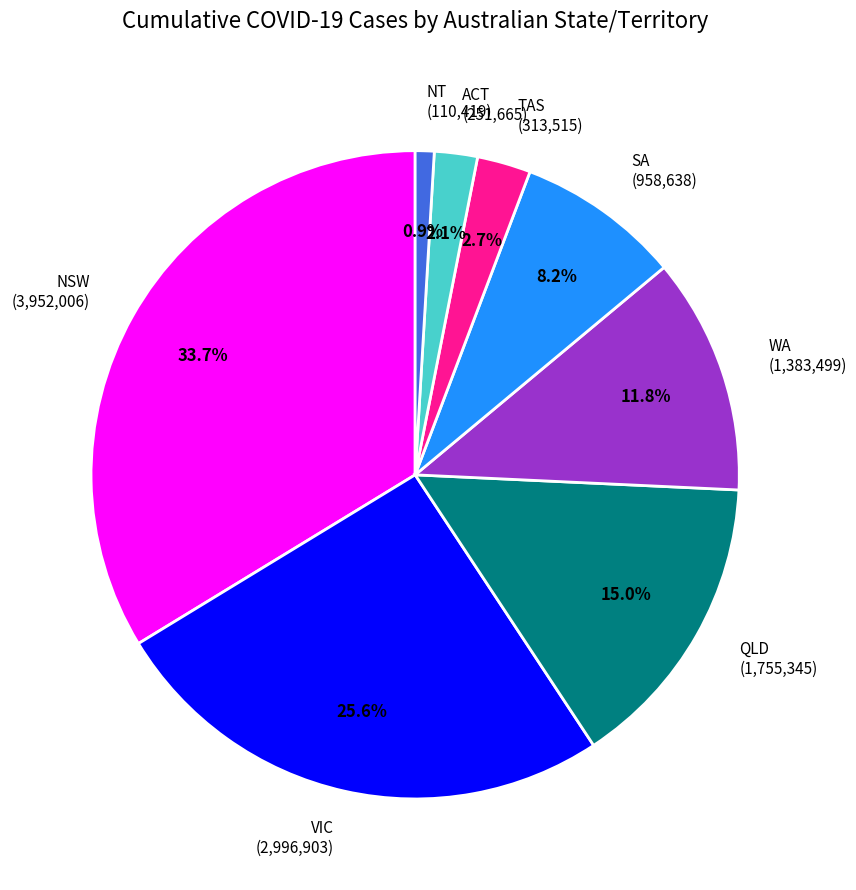

Is the sum of TAS and NSW greater than half?

No